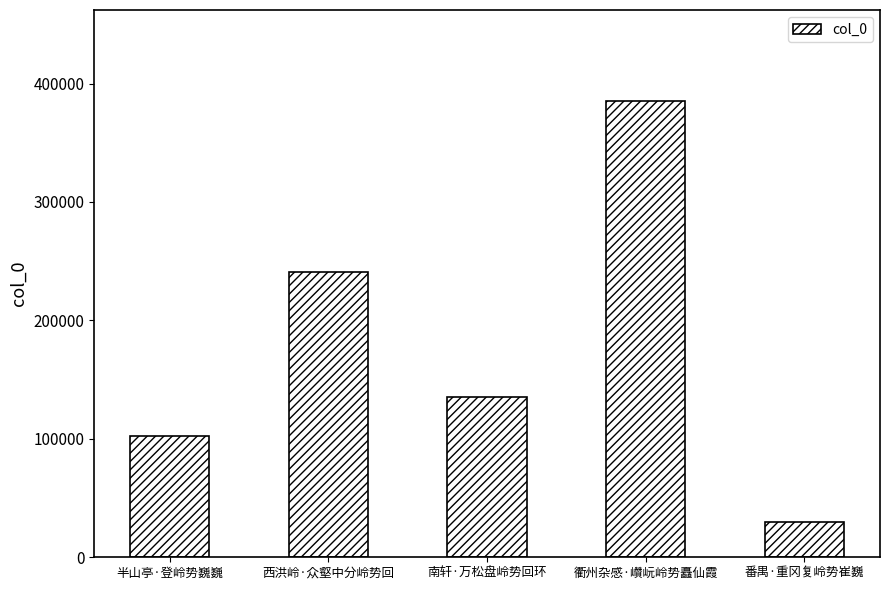

What is the change in value from 半山亭·登岭势巍巍 to 南轩·万松盘岭势回环?

+32872